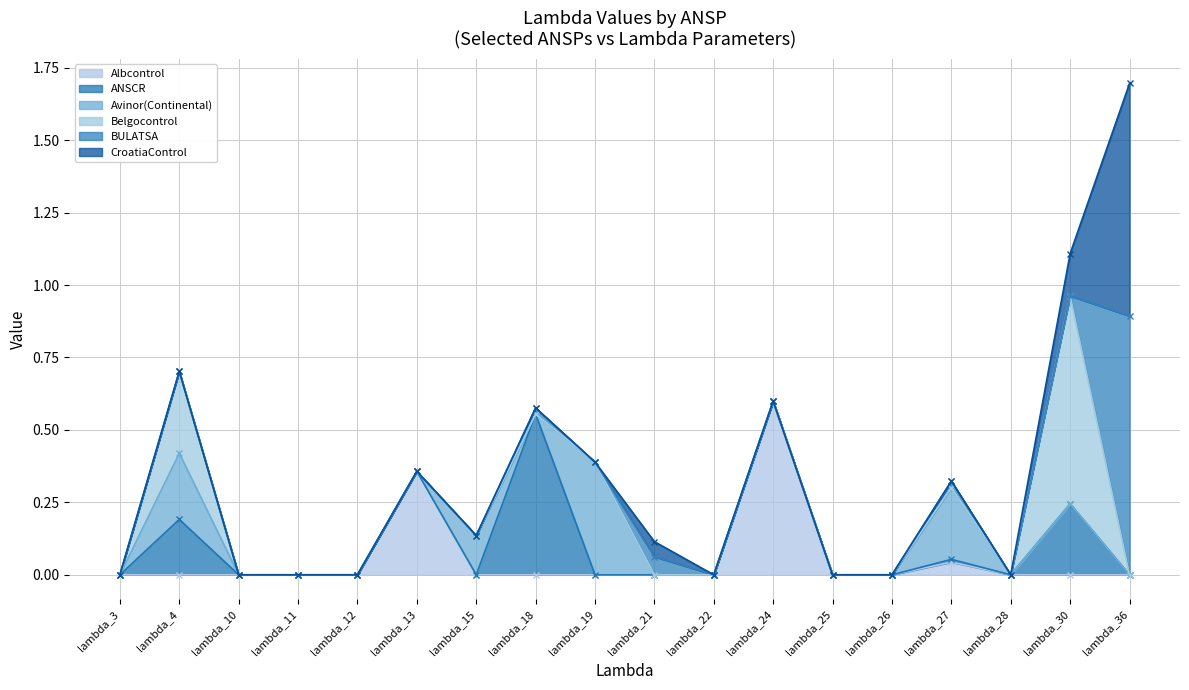

At lambda_22, list the series in order from largest to smallest.

Albcontrol, ANSCR, Avinor(Continental), Belgocontrol, BULATSA, CroatiaControl